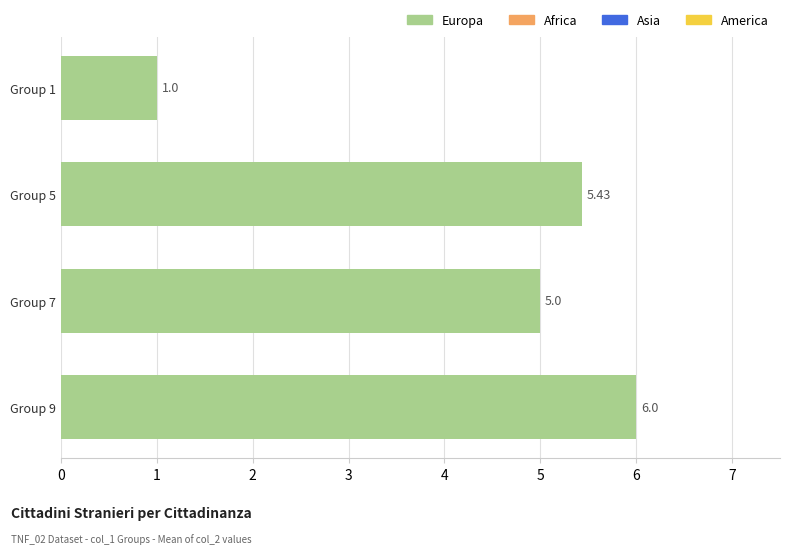

Rank the categories by value from lowest to highest.

Group 1, Group 7, Group 5, Group 9